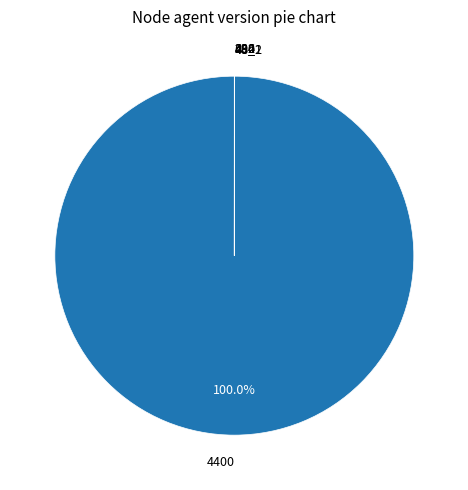

Which category has the biggest portion of the pie?

4400